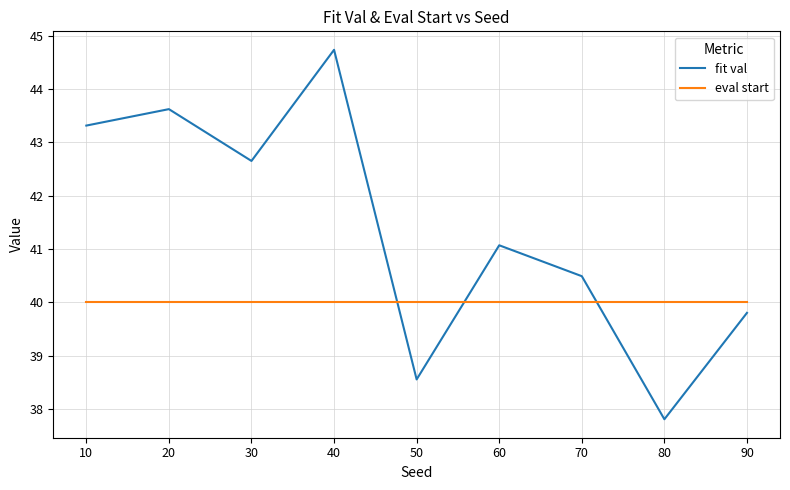

What is the maximum value for eval start?

40.0